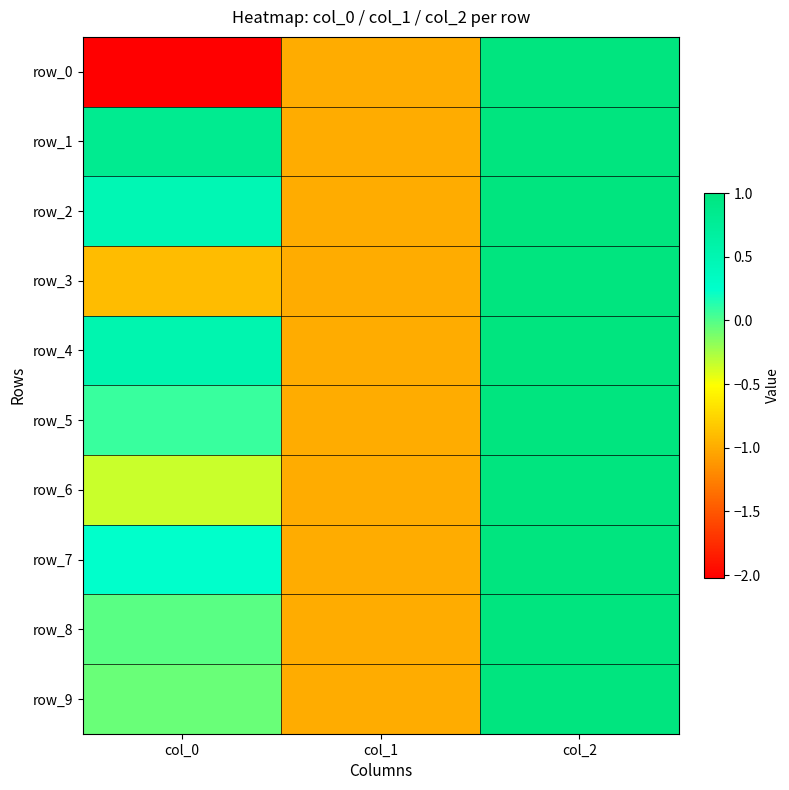

Which category has the lowest value in the row_0 series?

col_0